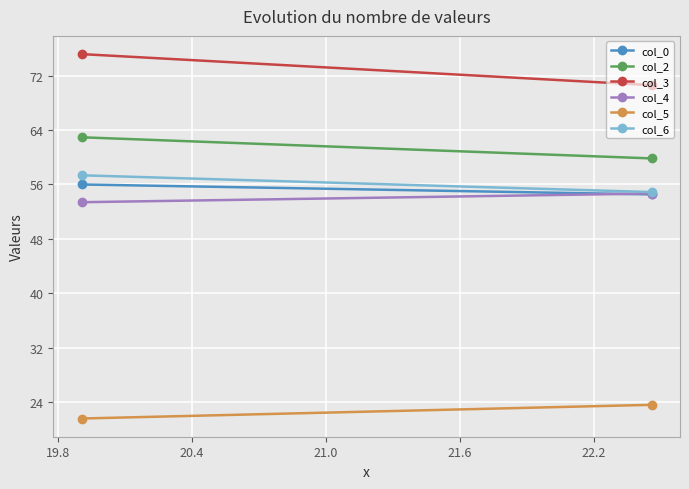

What is the smallest value displayed?

21.6